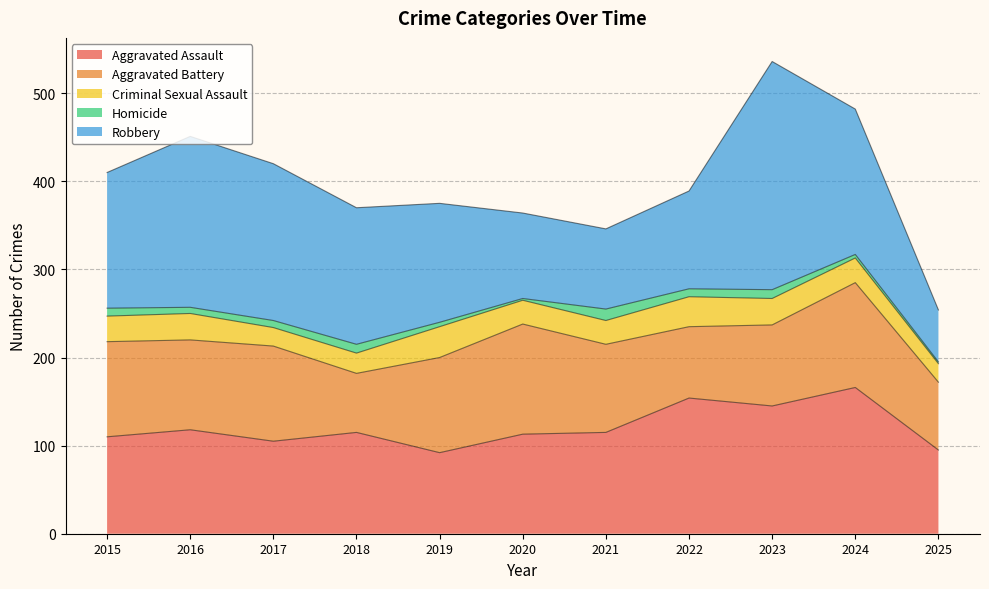

What is the total value across all series at 2022?

389